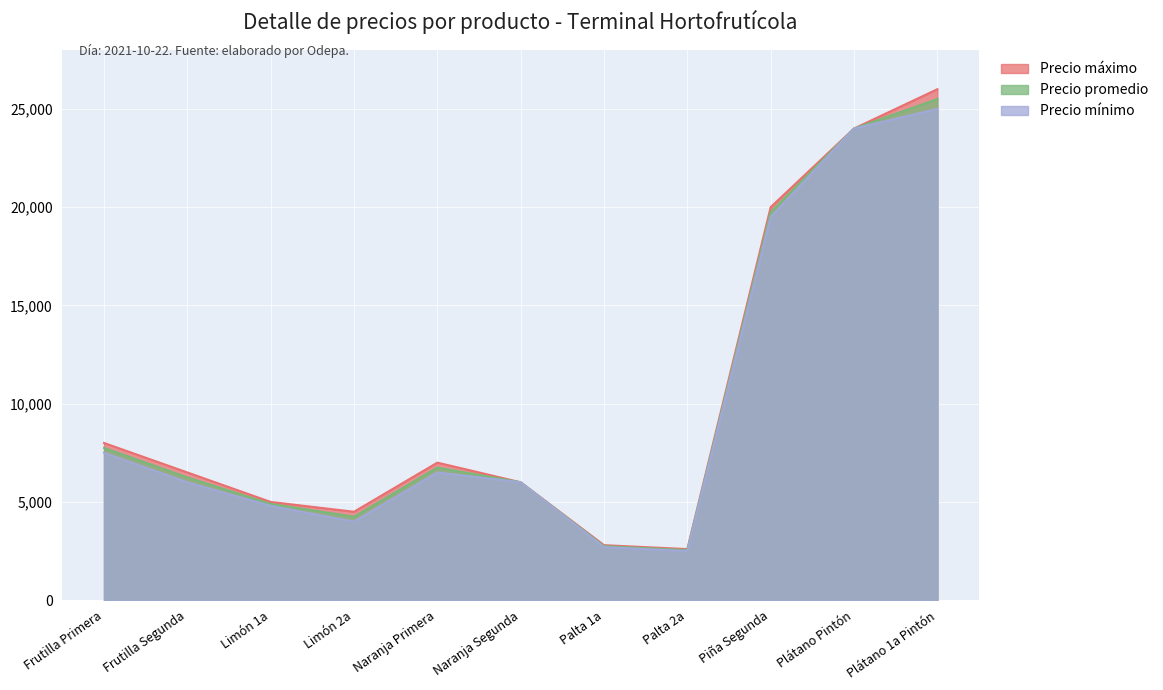

What is the label of the 1st point from the left?

Frutilla Primera